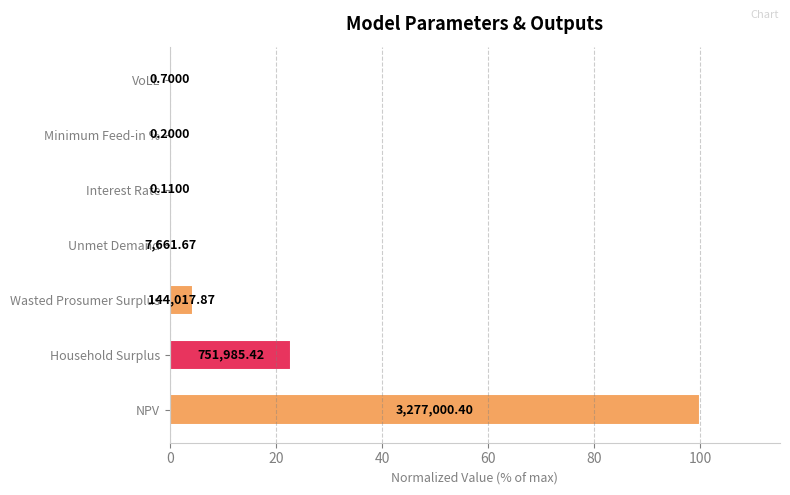

What is the sum of all values?

127.6